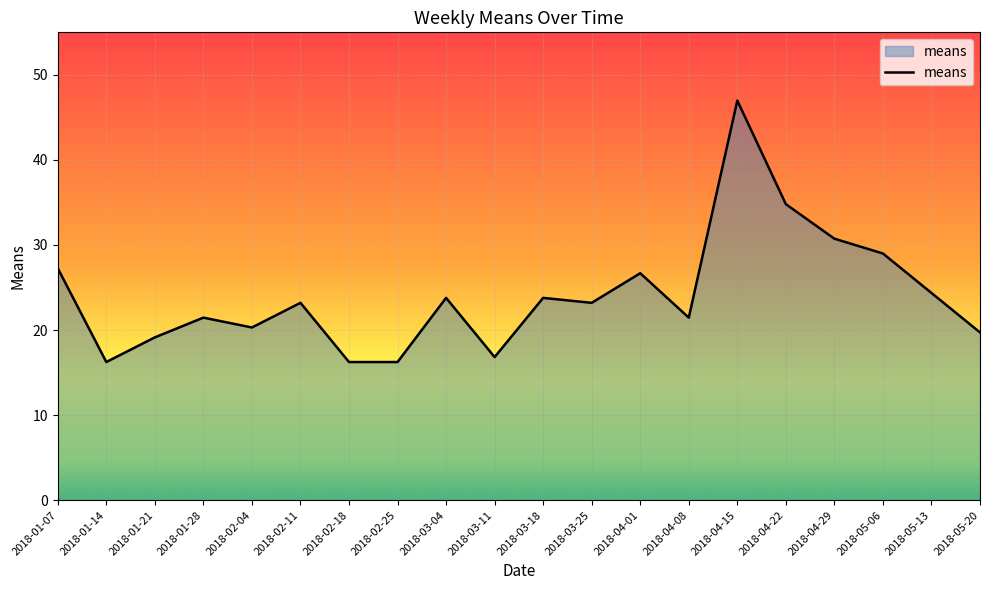

The value at 2018-04-22 is 34.8. True or false?

True